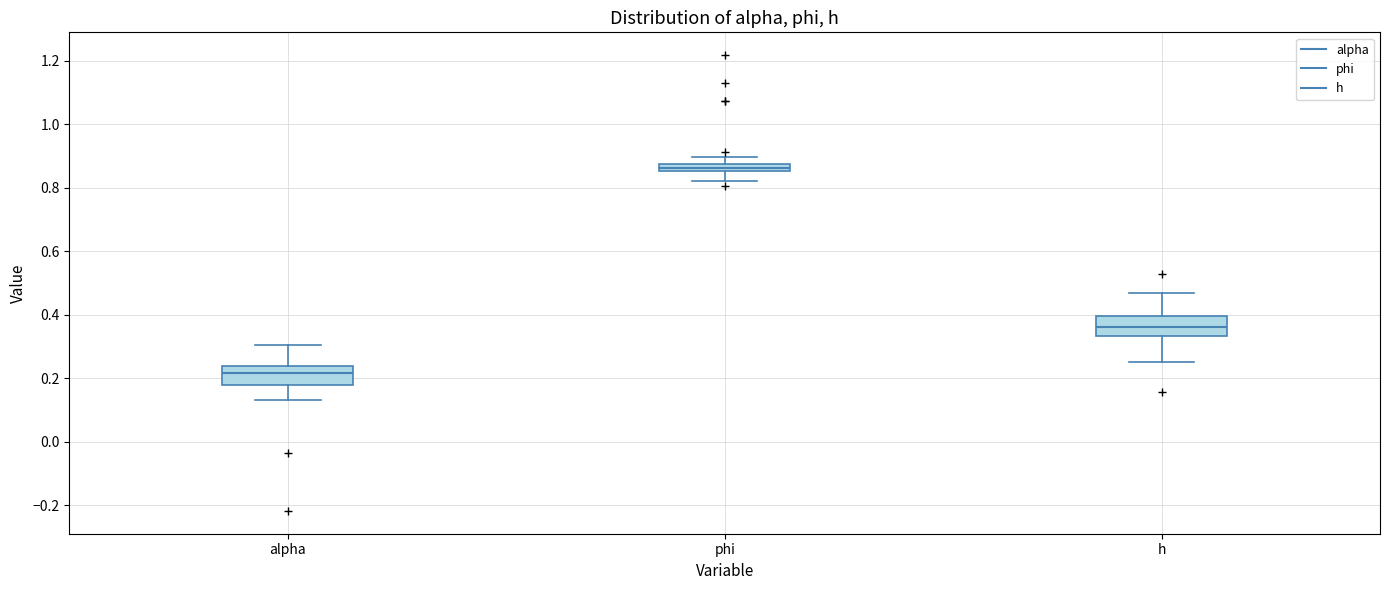

Where is the lower edge of the box for h on the y-axis? The values are not printed on the chart, so give them approximately, as read against the axis.

0.34